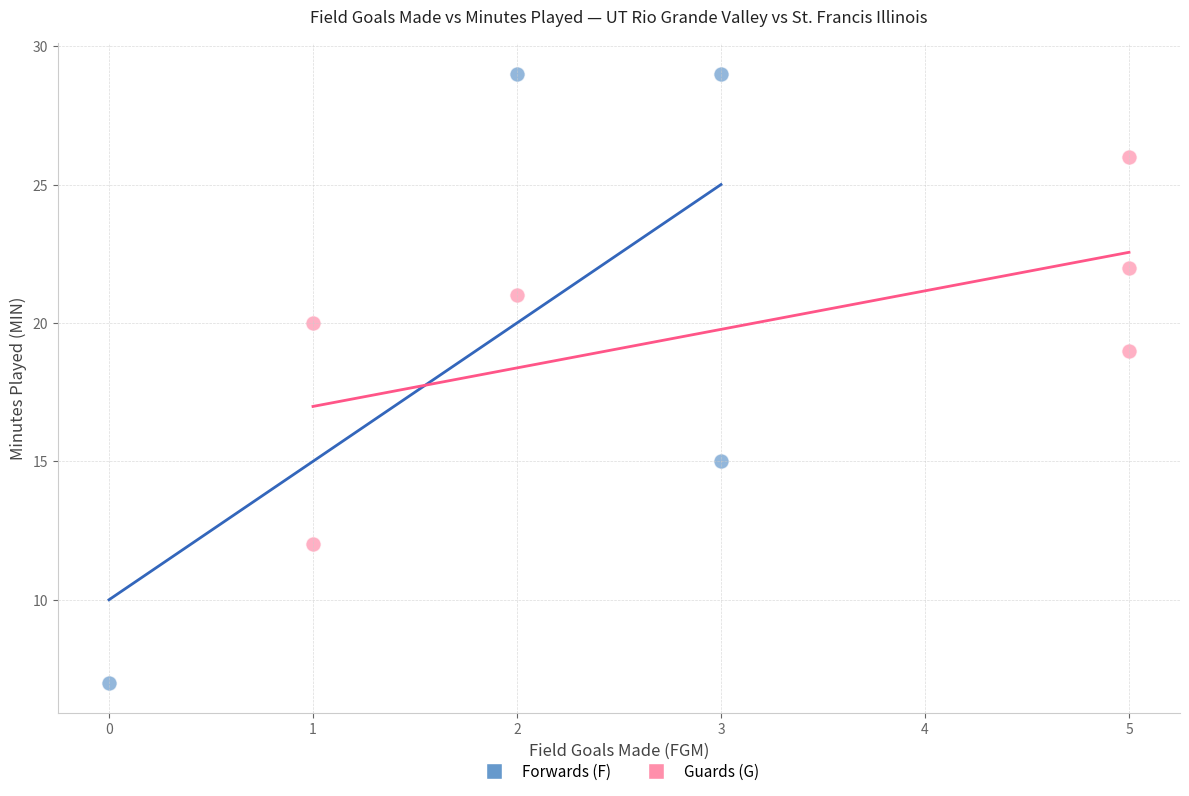

Which series has the largest Y range (max minus min)?

Forwards (F)